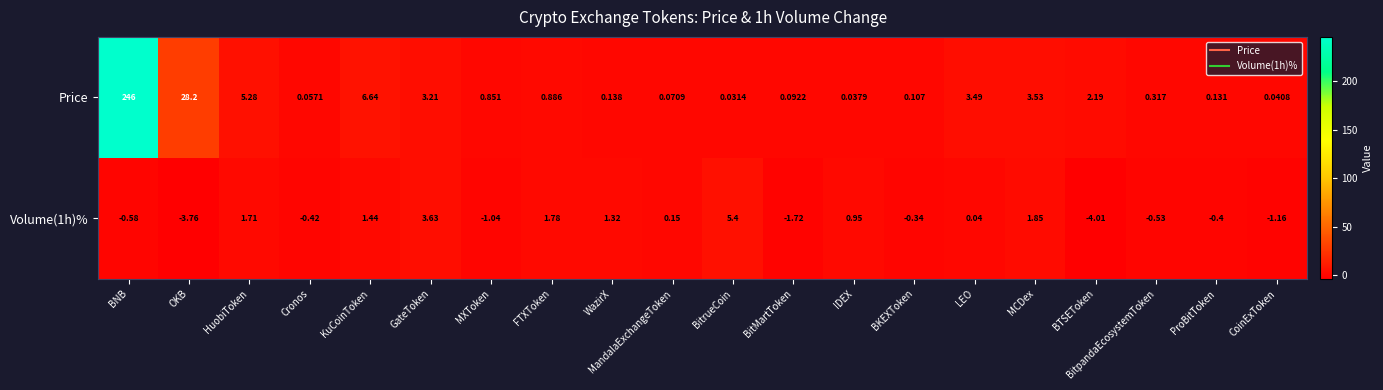

How many values in Volume(1h)% are below zero?

10